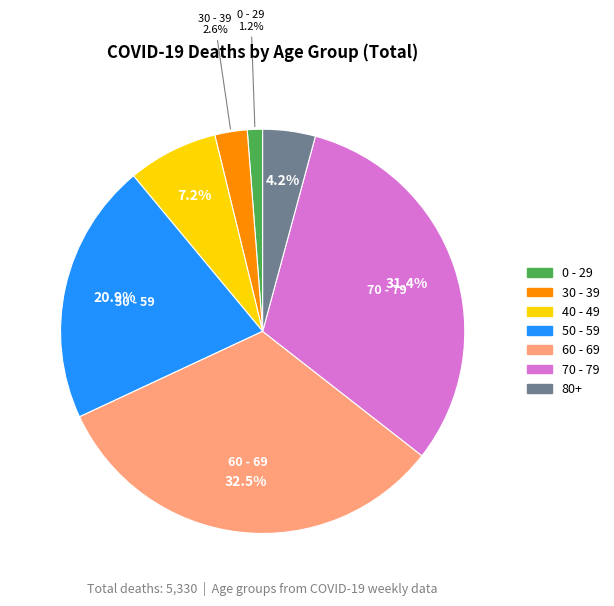

Approximately how many times larger is the value at 30 - 39 compared to 80+?

0.6